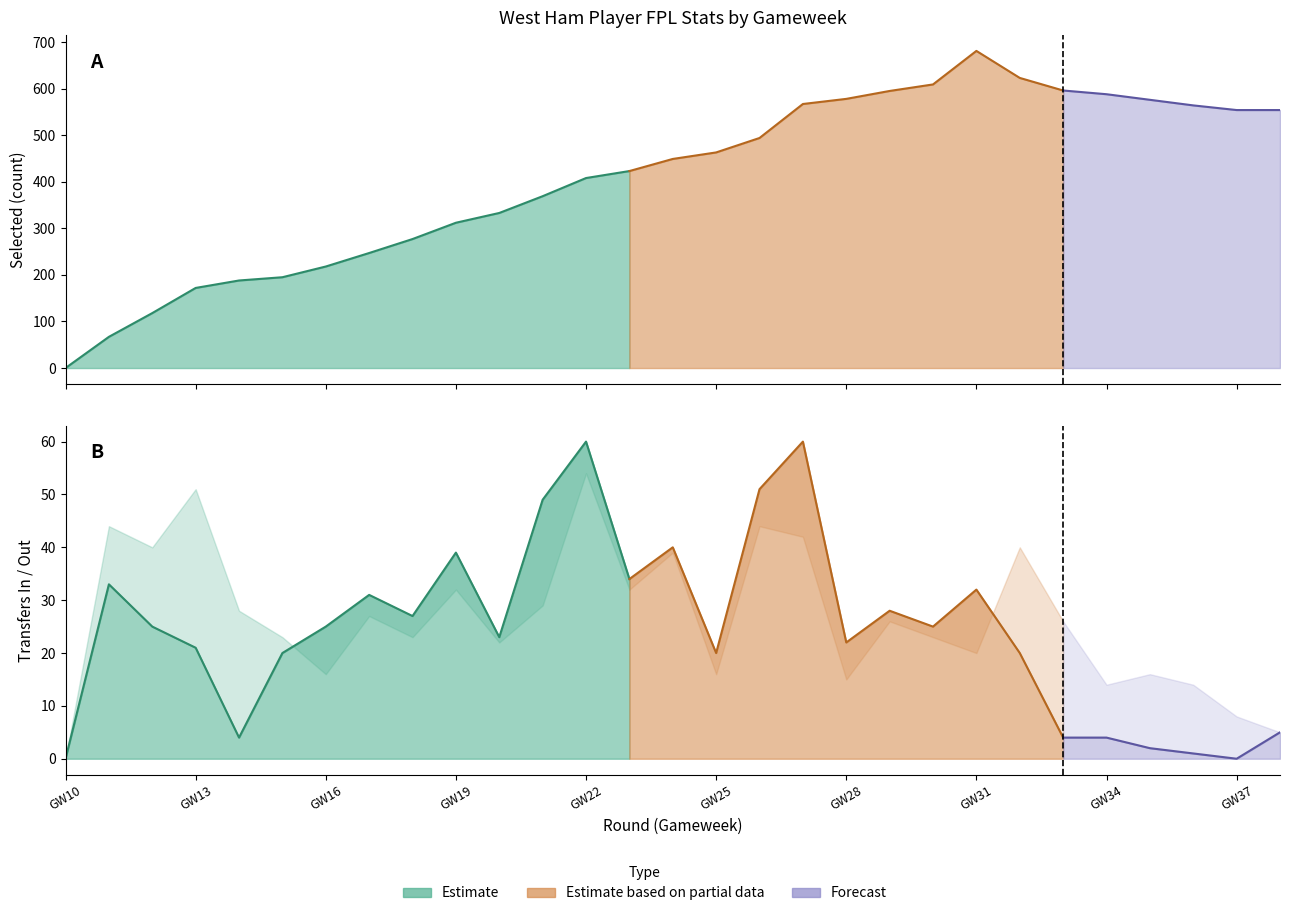

The selected series shows 195 at 15. True or false?

True